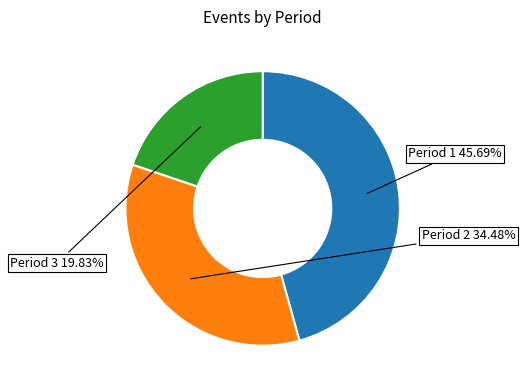

How many segments does this pie chart have?

3